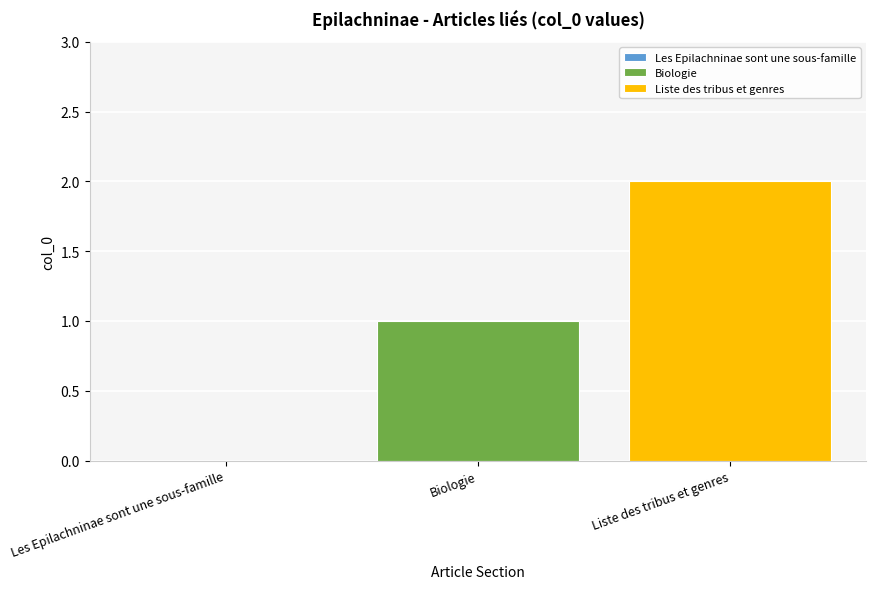

Which series has the largest range (max minus min)?

Biologie